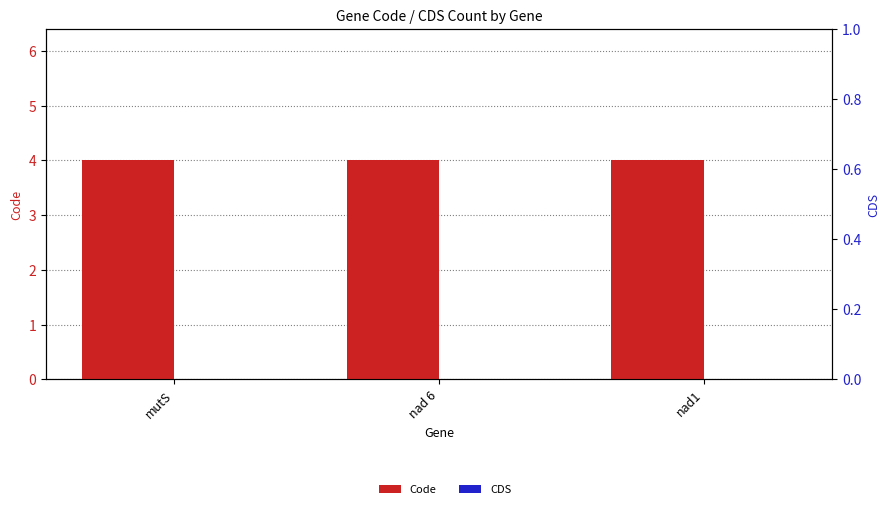

At how many categories does at least one series exceed 0?

3